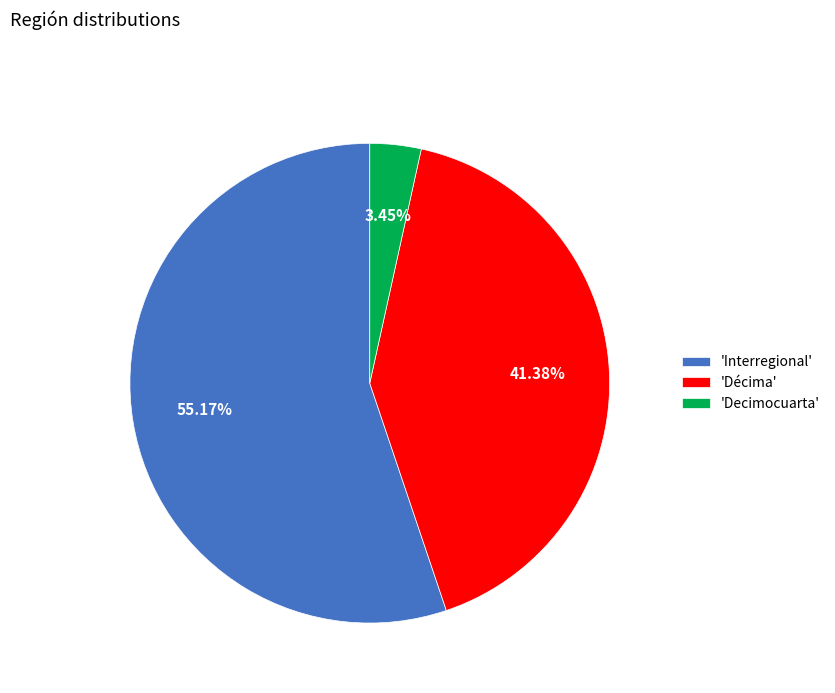

Which slice is the largest?

'Interregional'